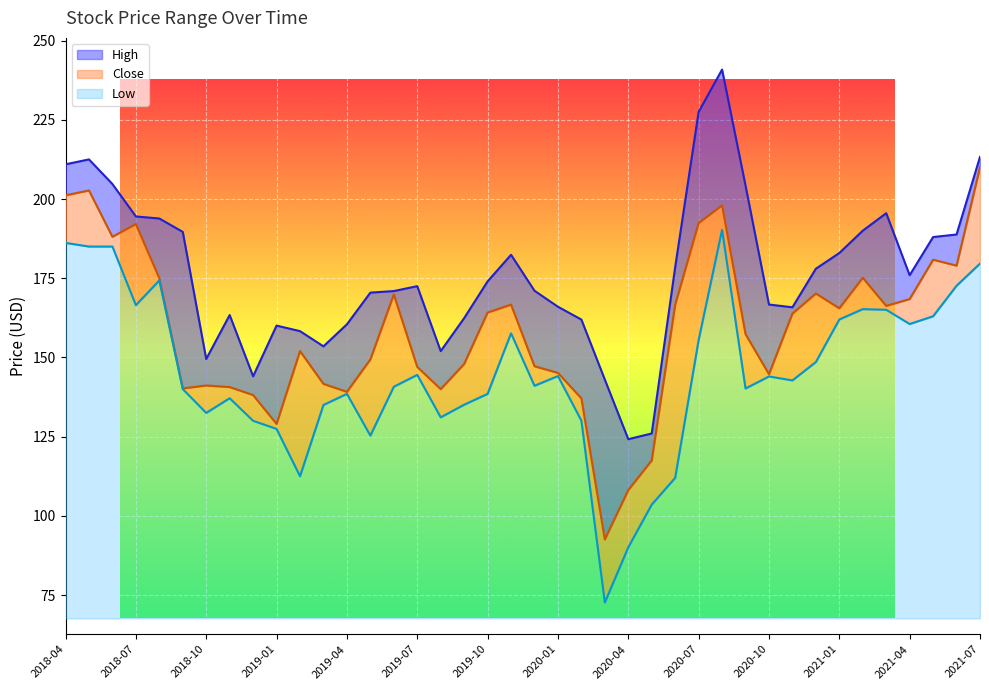

What is the difference between the Close values at 2019-09 and 2021-05?

32.9